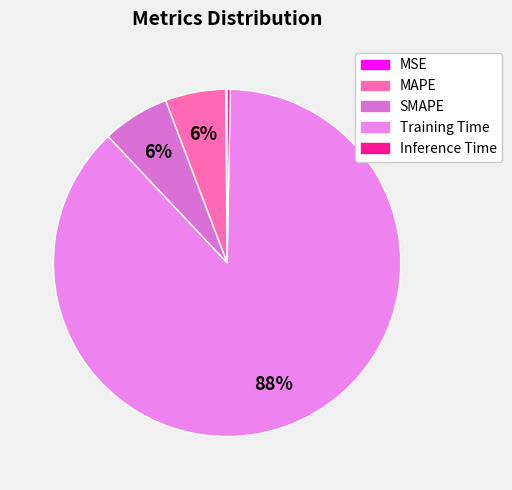

Which slice represents more than half of the pie?

Training Time